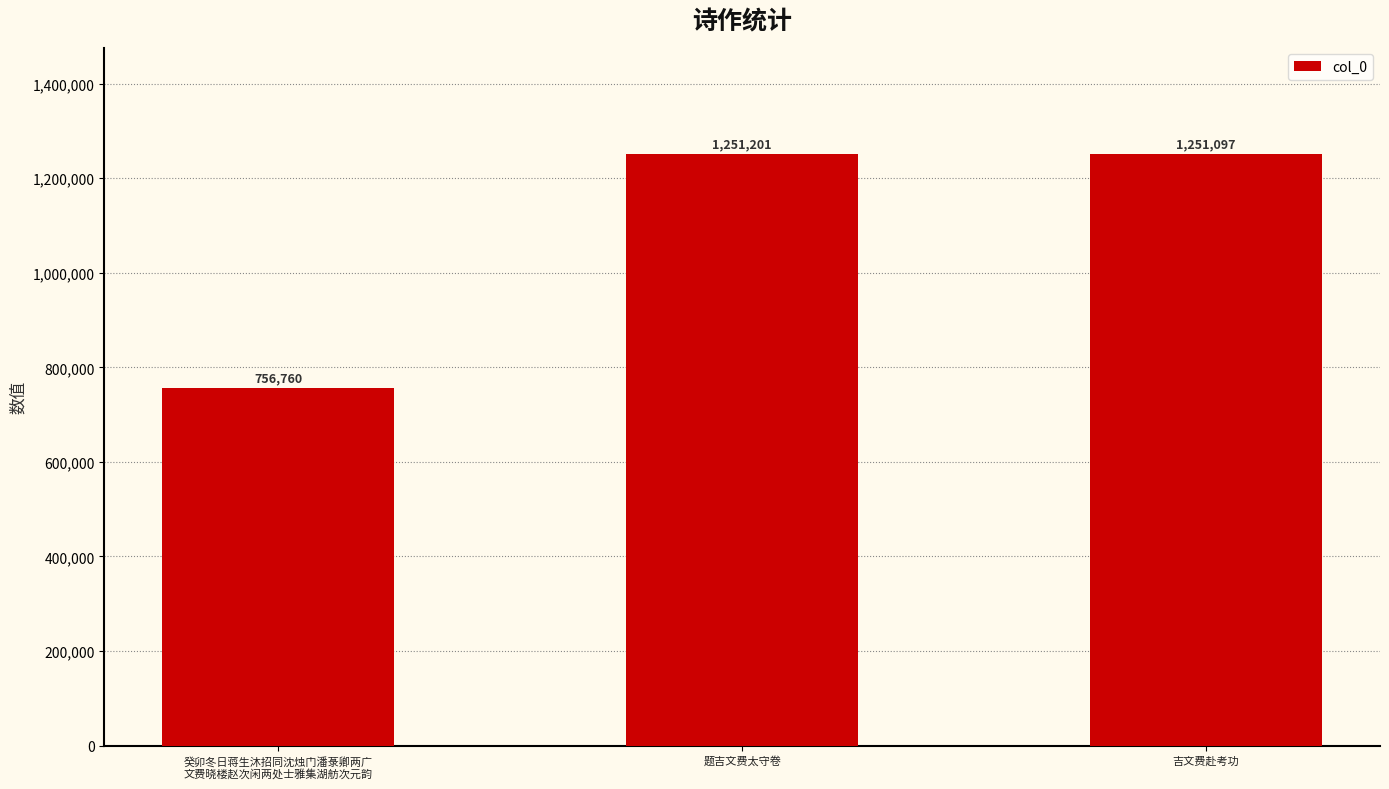

Which category has the highest value across all series?

题吉文费太守卷